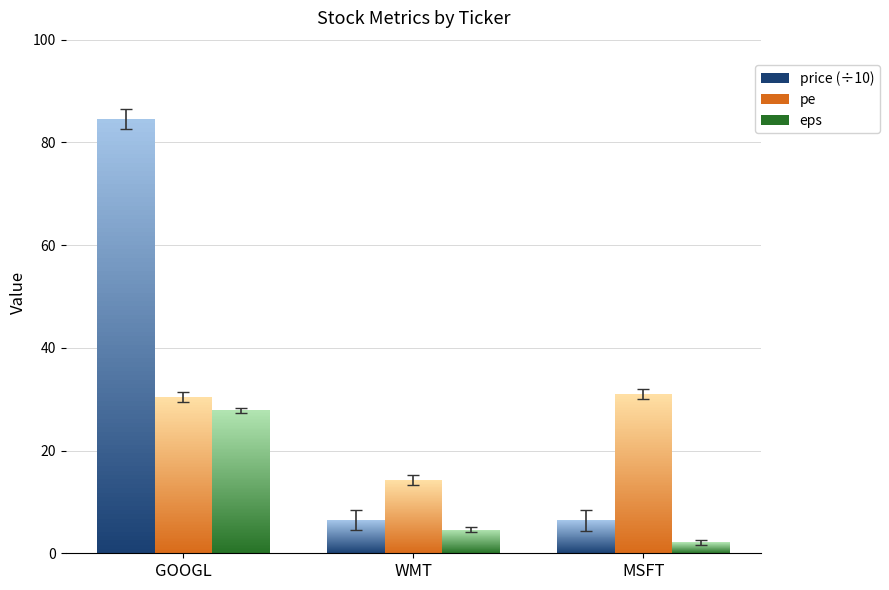

Rank the series at WMT from lowest to highest value.

eps, price, pe